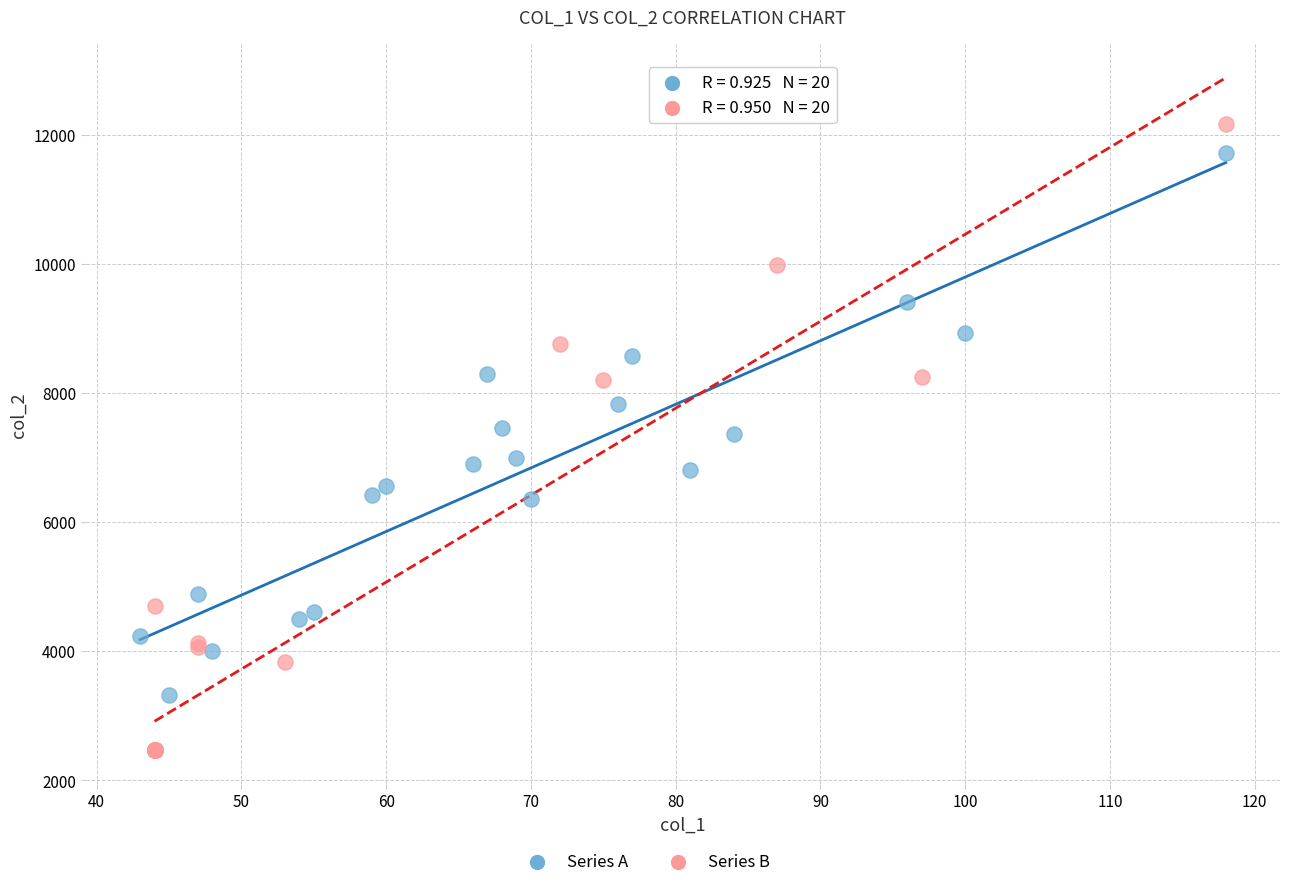

Which series has the widest spread of Y values?

Series B